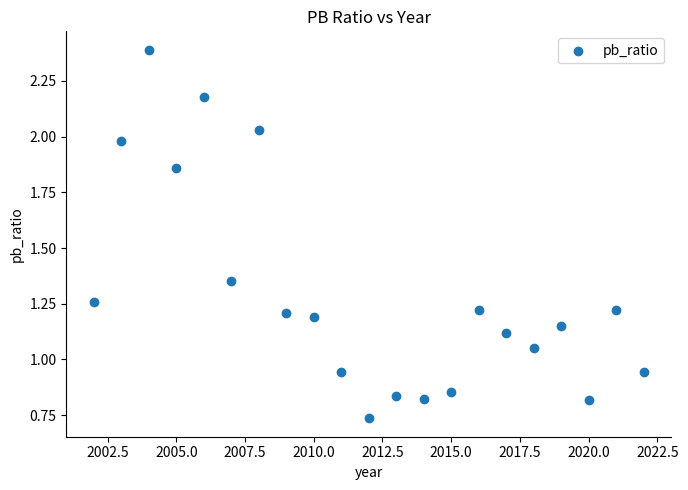

What is the range of X values (max minus min)?

20.0